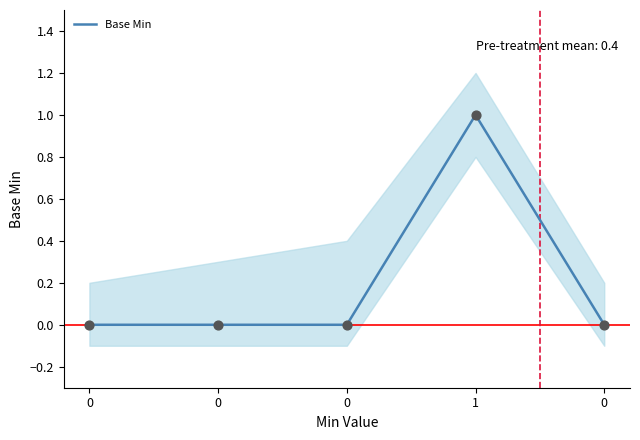

What is the change in value from 0 to 1?

+1